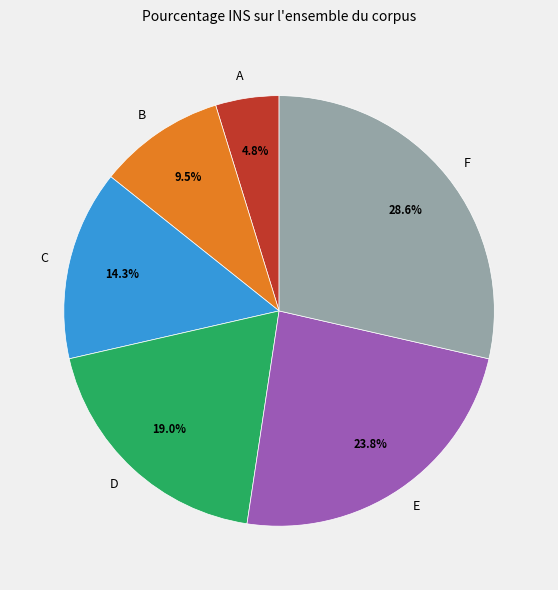

Rank the categories by value from lowest to highest.

A, B, C, D, E, F